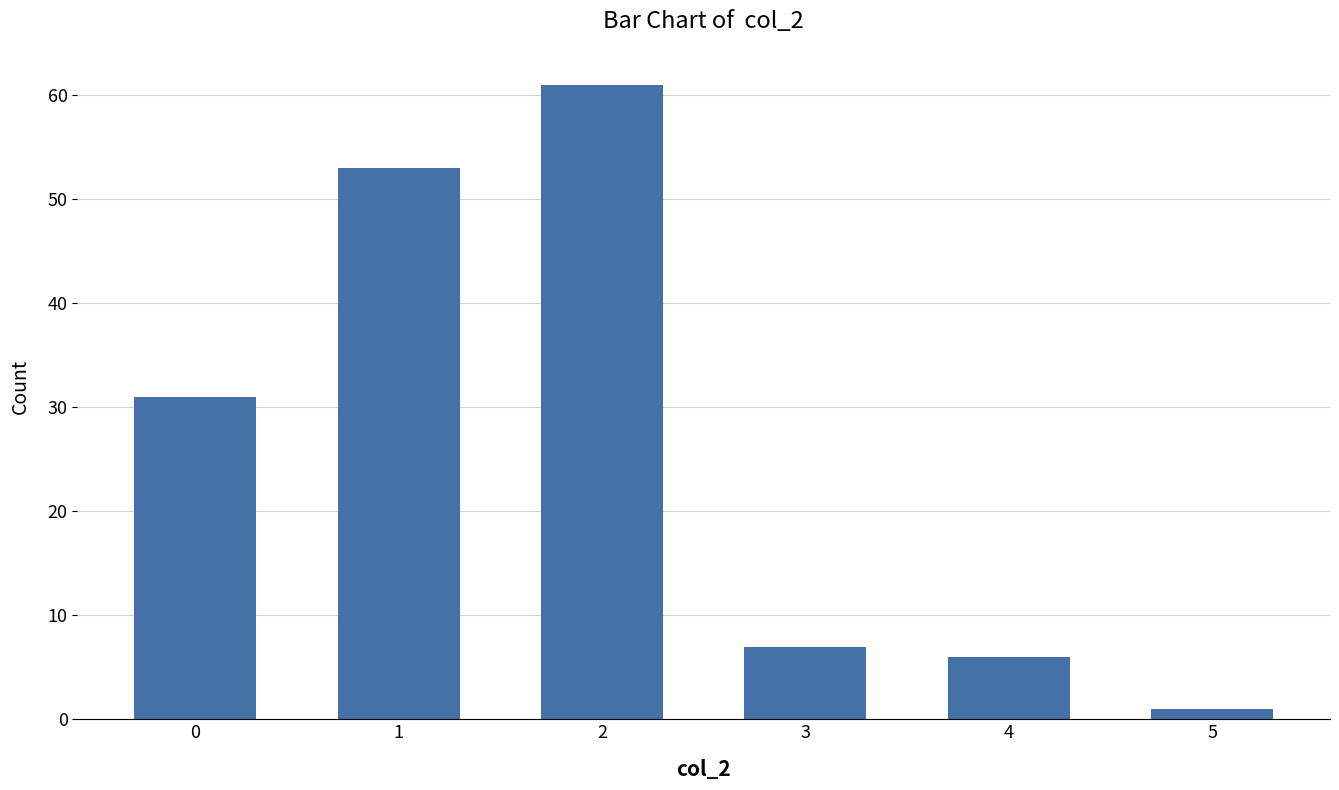

Is it true that the value at 3 is 2?

False